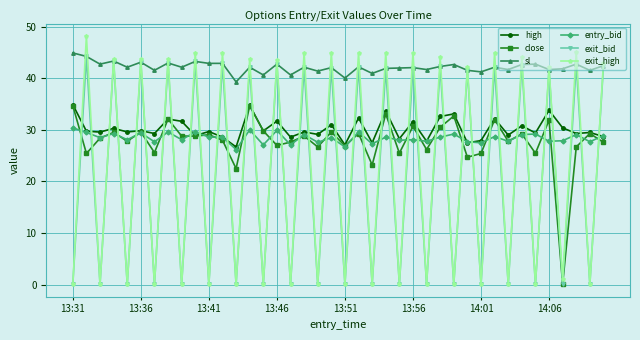

Does the chart have visible grid lines?

Yes